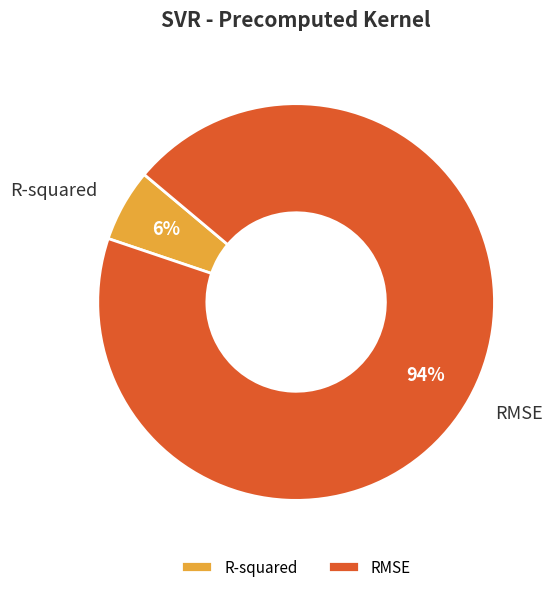

Between RMSE and R-squared, which is larger?

RMSE